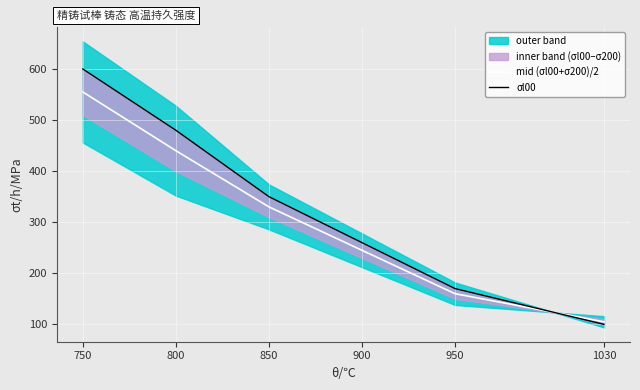

The mid (σl00+σ200)/2 series shows 440 at 800. True or false?

True